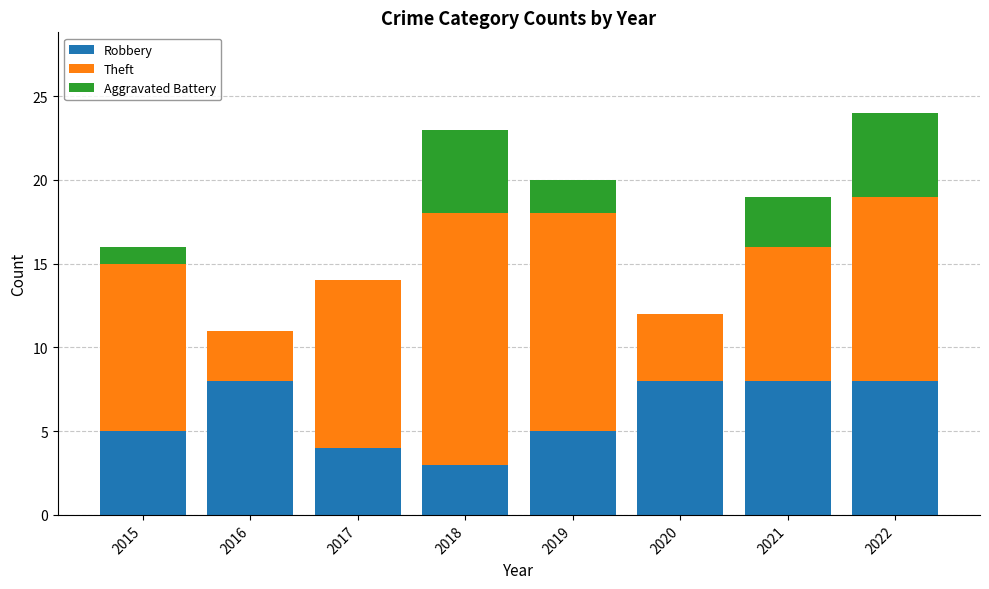

What is the total value across all series at 2019?

20